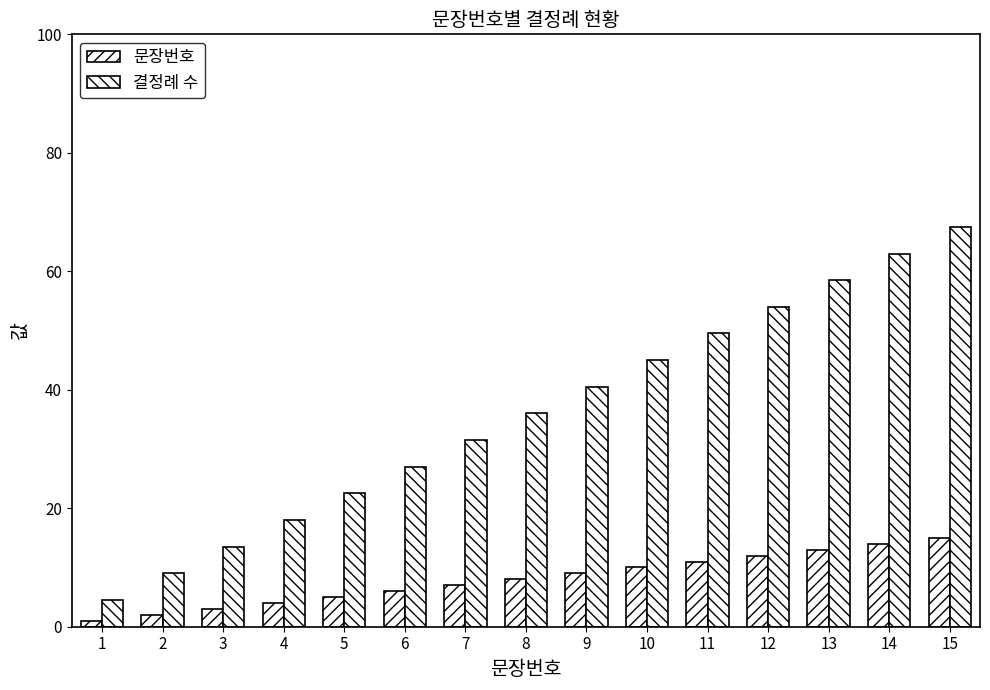

Are the bars grouped side by side (vs. stacked)?

Yes